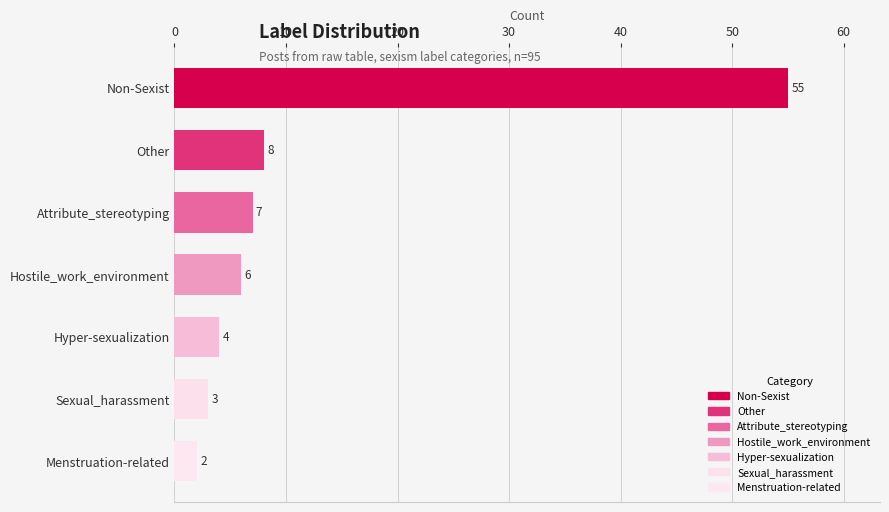

Between Other and Sexual_harassment, which is larger?

Other